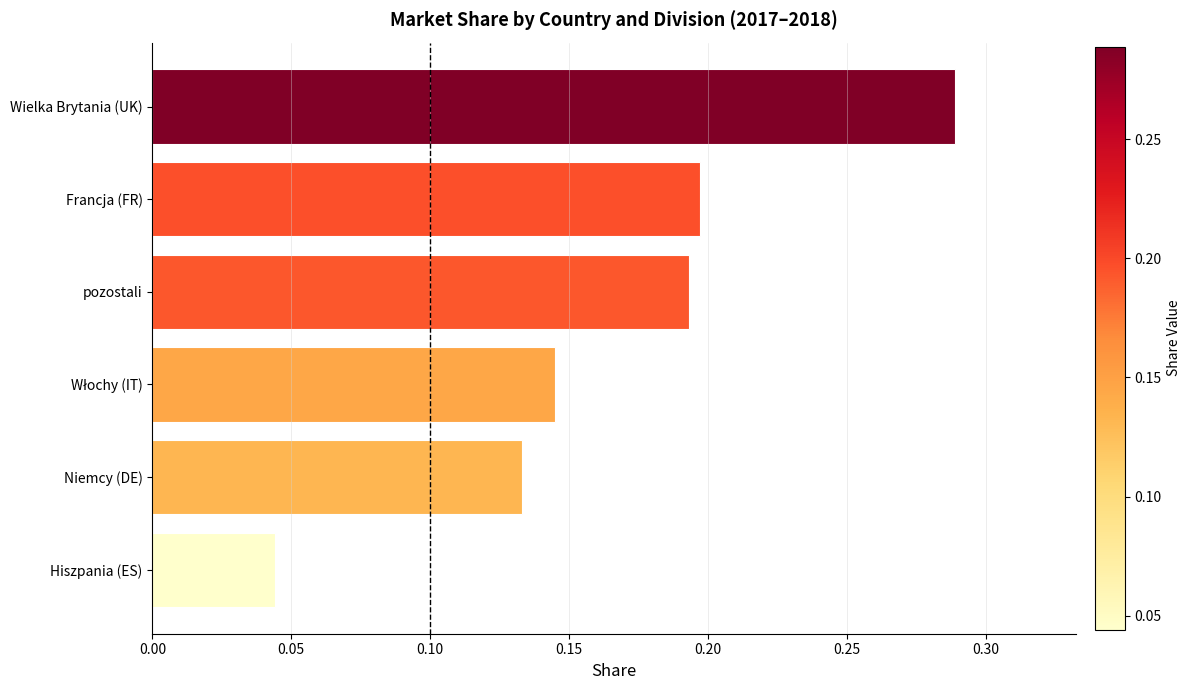

What is the change in value from Niemcy (DE) to Francja (FR)?

+0.1